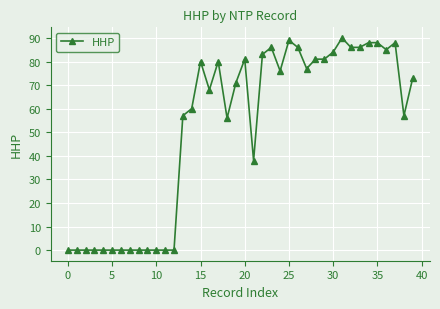

What is the value of the 26th point from the left?

89